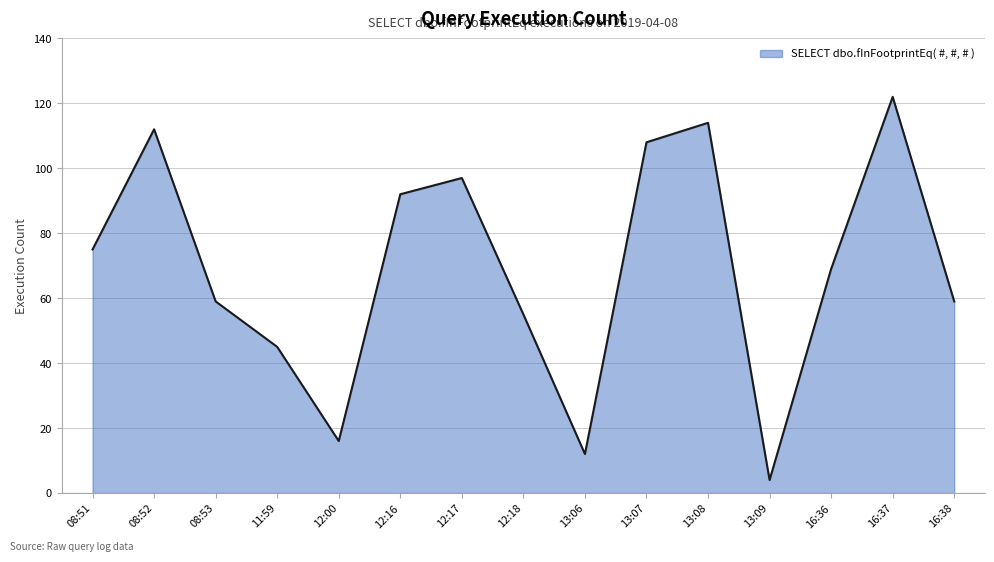

What is the difference between the maximum and minimum values?

118